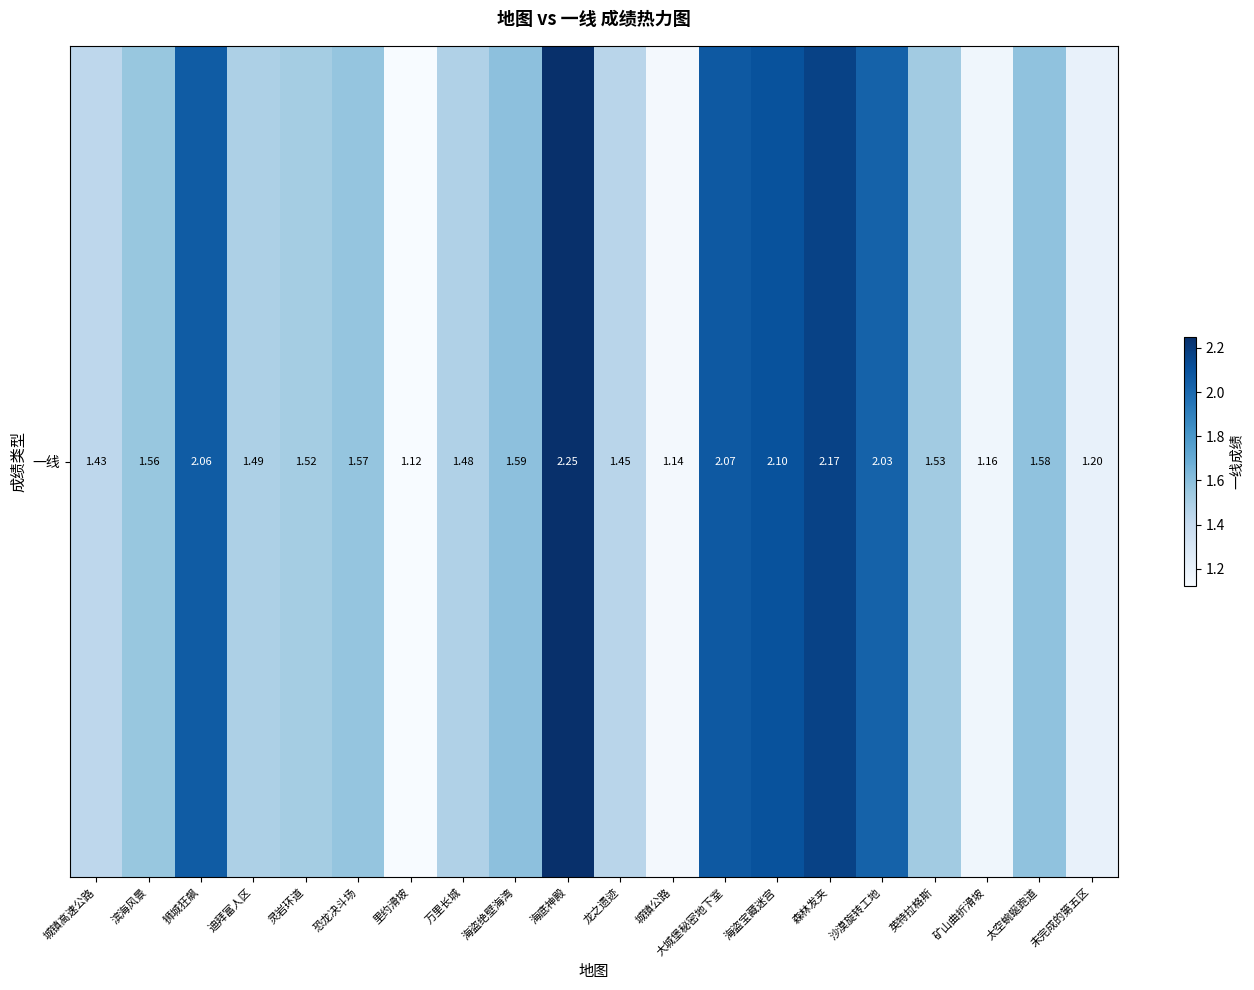

Which label corresponds to the smallest value in the chart?

里约滑坡